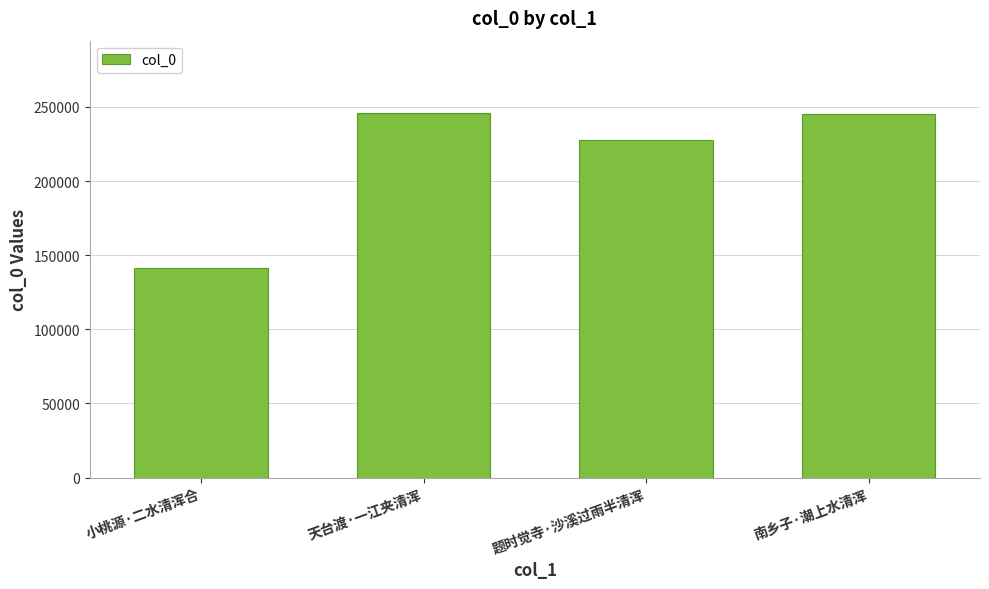

What is the minimum value shown in the chart?

141524